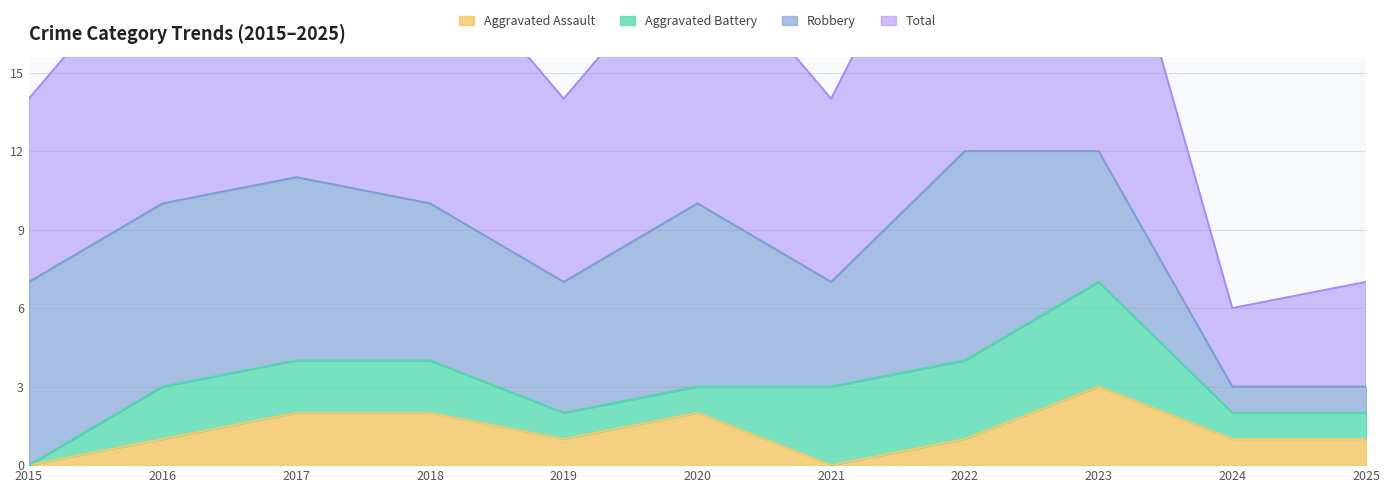

The Aggravated Assault series shows 1 at 2016. True or false?

True